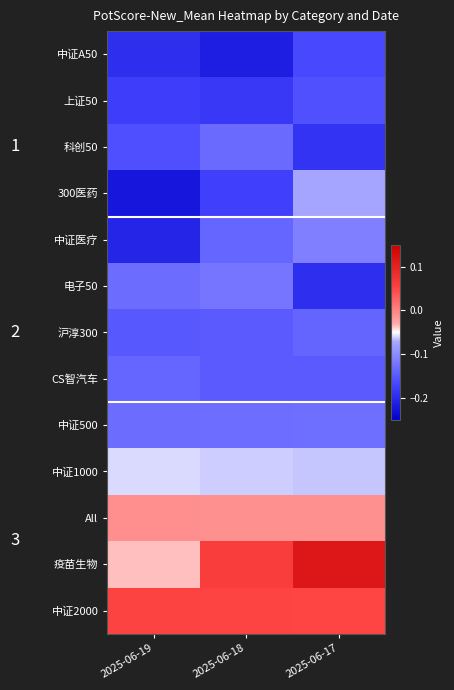

What is the spread (max minus min) of values at 2025-06-19?

0.3